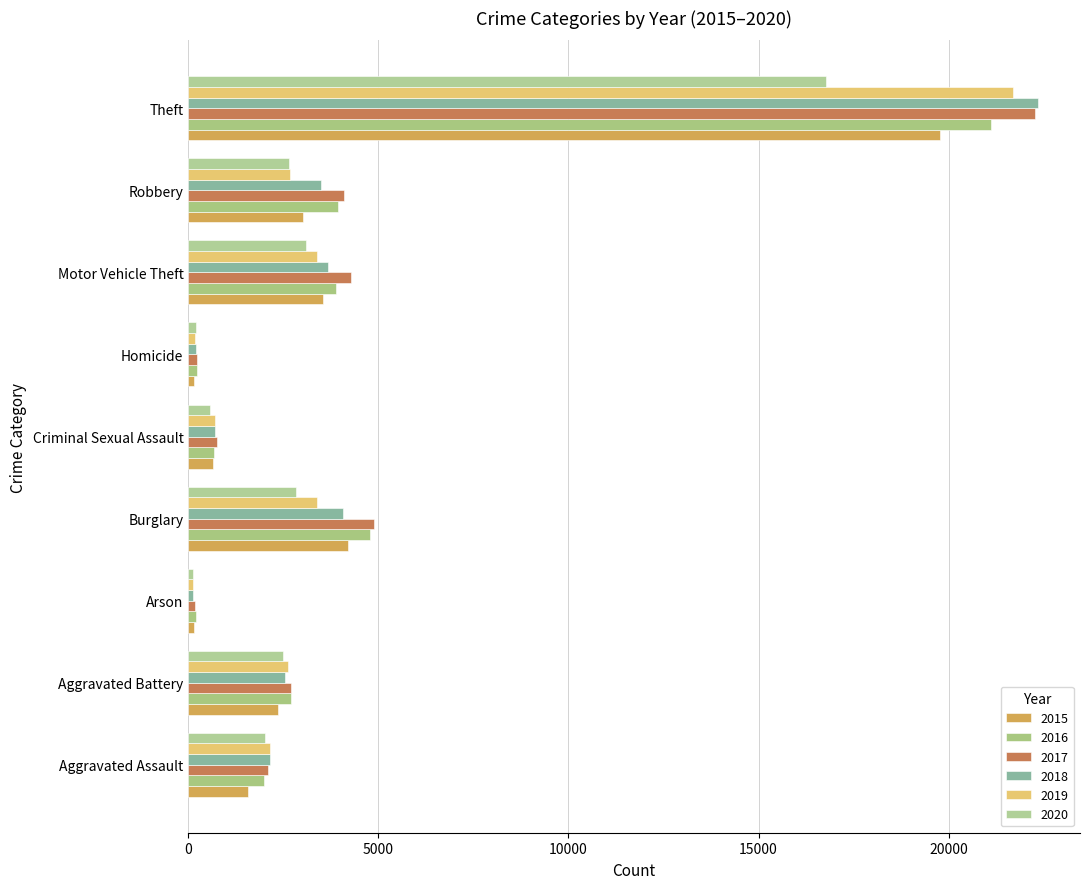

How many data points in 2015 are less than 2362?

4